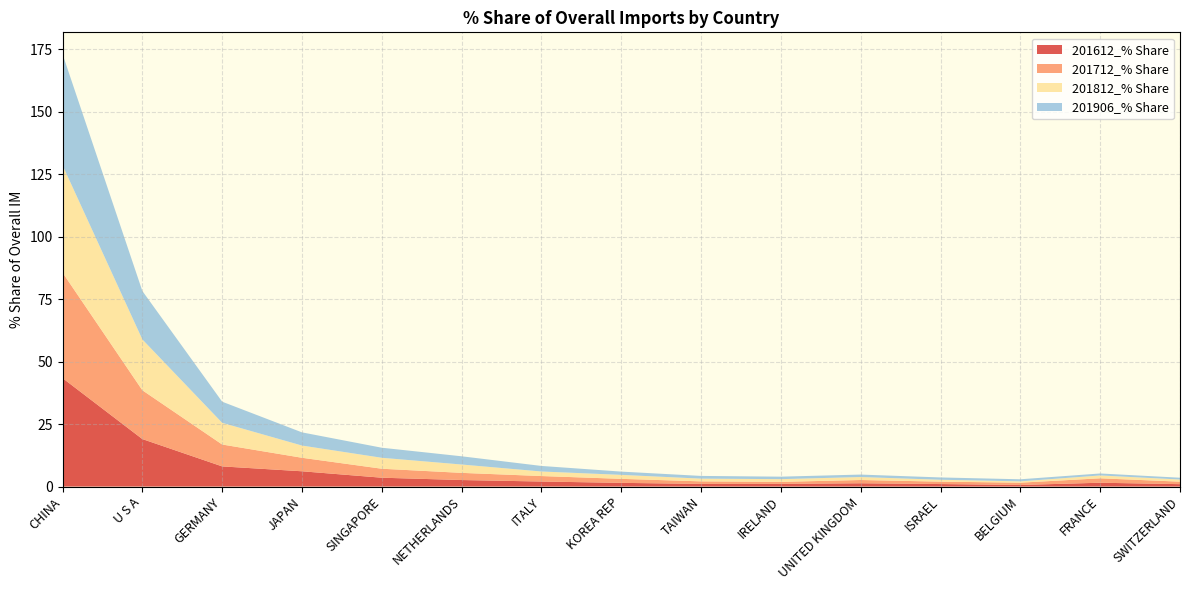

Reading right to left, transcribe all the data shown in this chart.

201612_% Share: 1.0	1.5	0.6	1.0	1.3	1.1	1.1	1.5	2.0	2.6	3.5	6.1	8.1	19.0	43.4
201712_% Share: 1.0	1.8	0.9	1.0	1.3	0.8	1.0	1.6	2.2	2.9	3.6	5.4	8.8	19.5	42.2
201812_% Share: 0.8	1.1	0.5	0.8	1.2	1.1	1.1	1.6	1.8	3.3	4.4	4.9	8.7	20.3	43.0
201906_% Share: 0.7	0.8	0.8	0.9	1.0	1.0	1.1	1.3	2.2	3.3	4.0	5.3	8.4	19.4	44.5